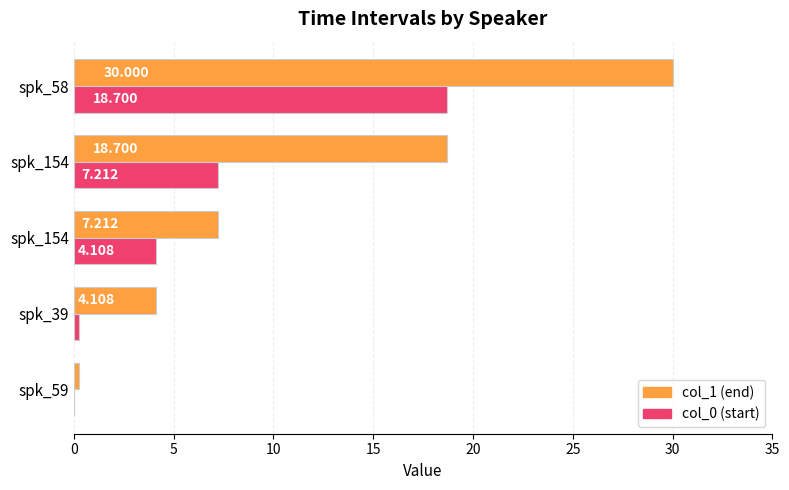

How many series are shown in this chart?

2